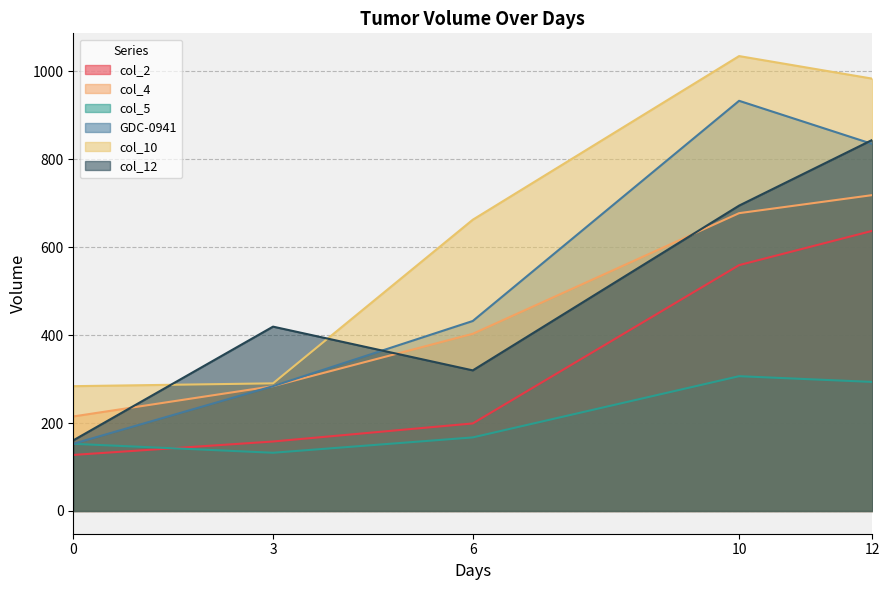

List the labels in order of col_4 value, largest first.

12, 10, 6, 3, 0